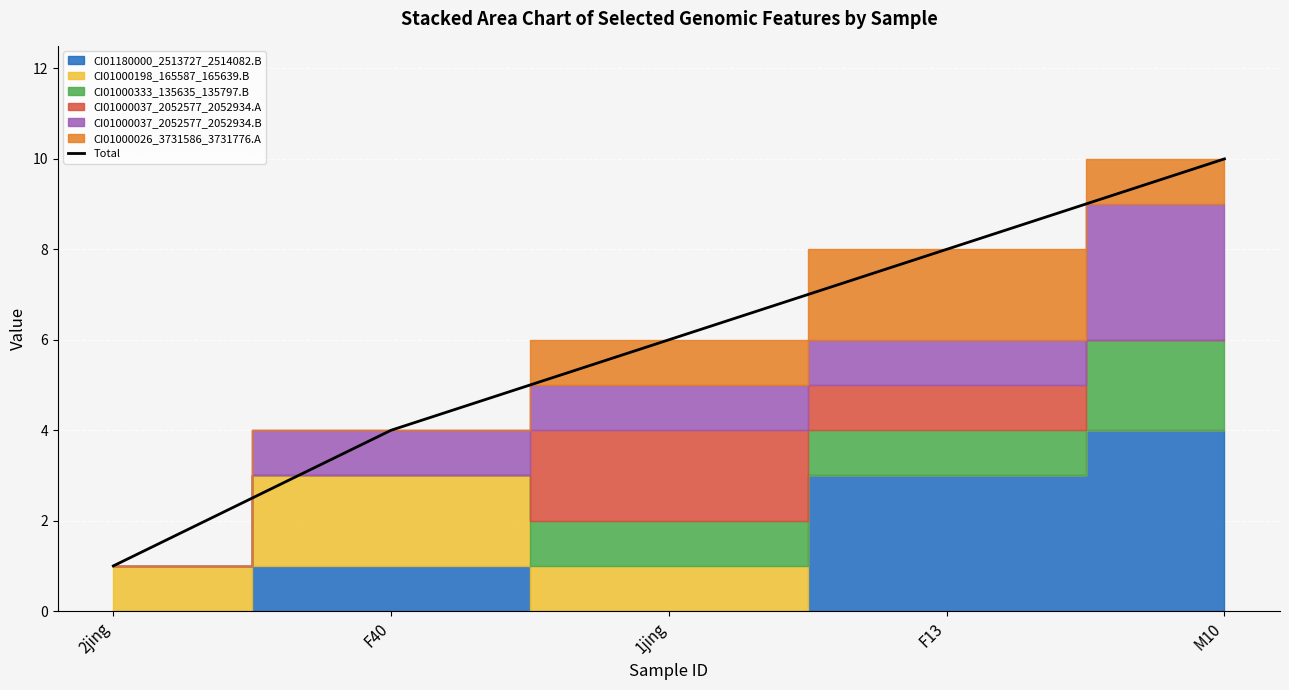

Reading right to left, extract all data points from this chart.

10	8	6	4	1